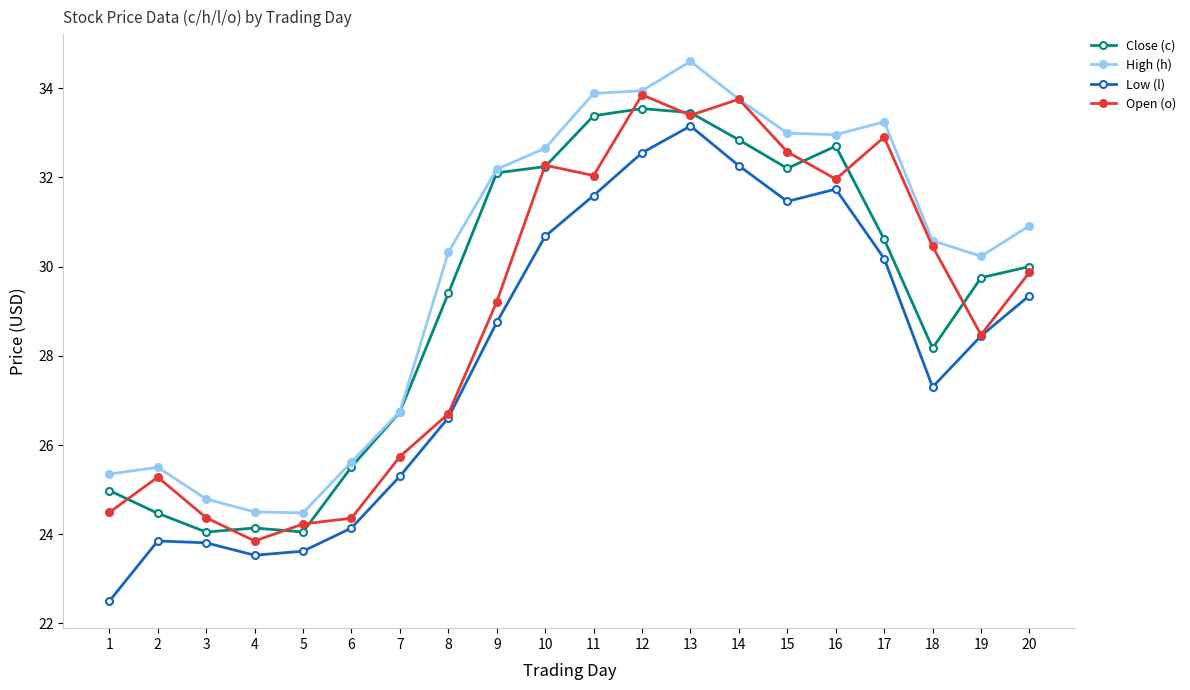

Count the number of data series in this chart.

4